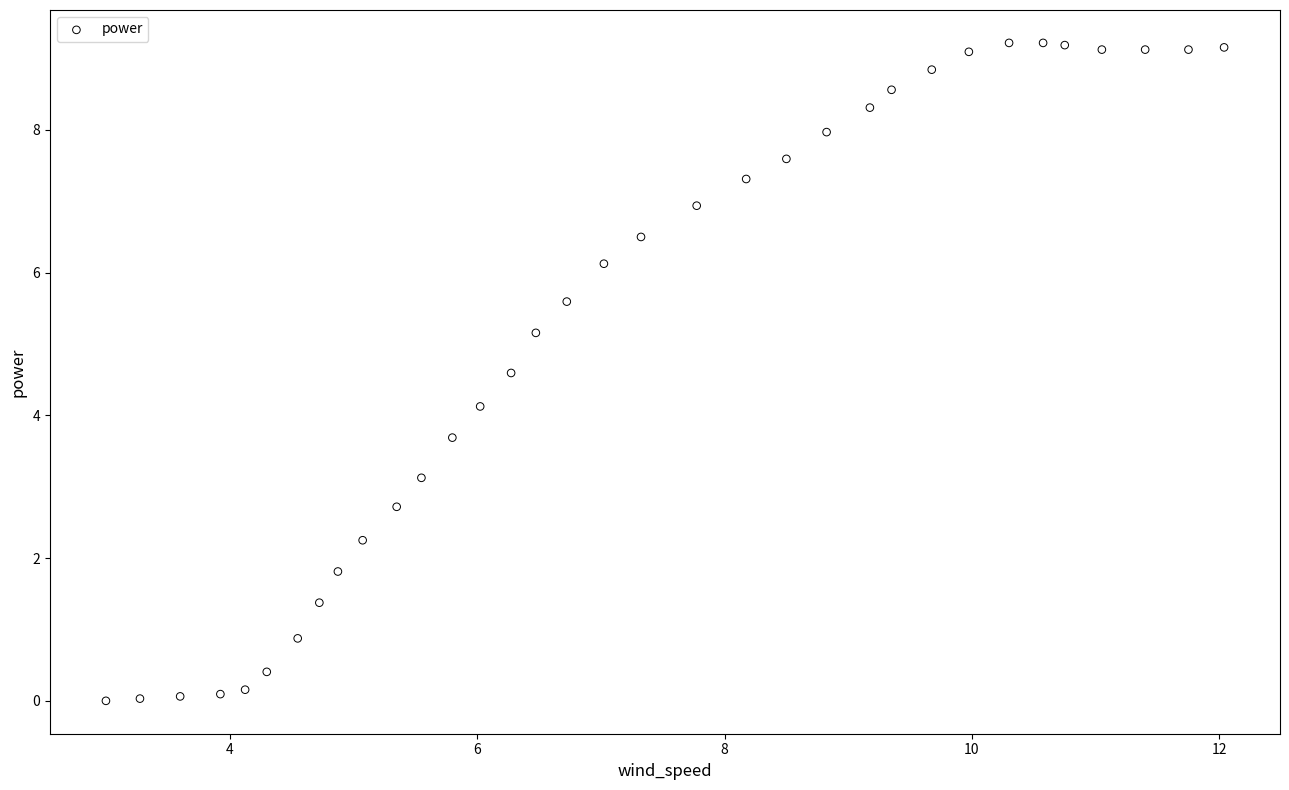

What Y value in the scatter plot is closest to 4?

4.1